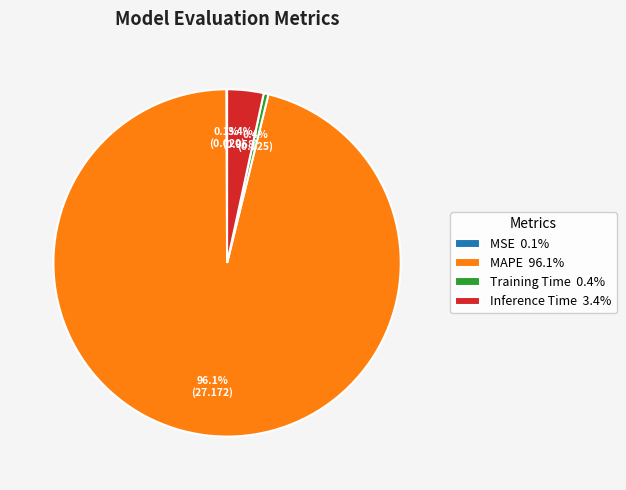

What percentage do Training Time and Inference Time together represent?

3.8%